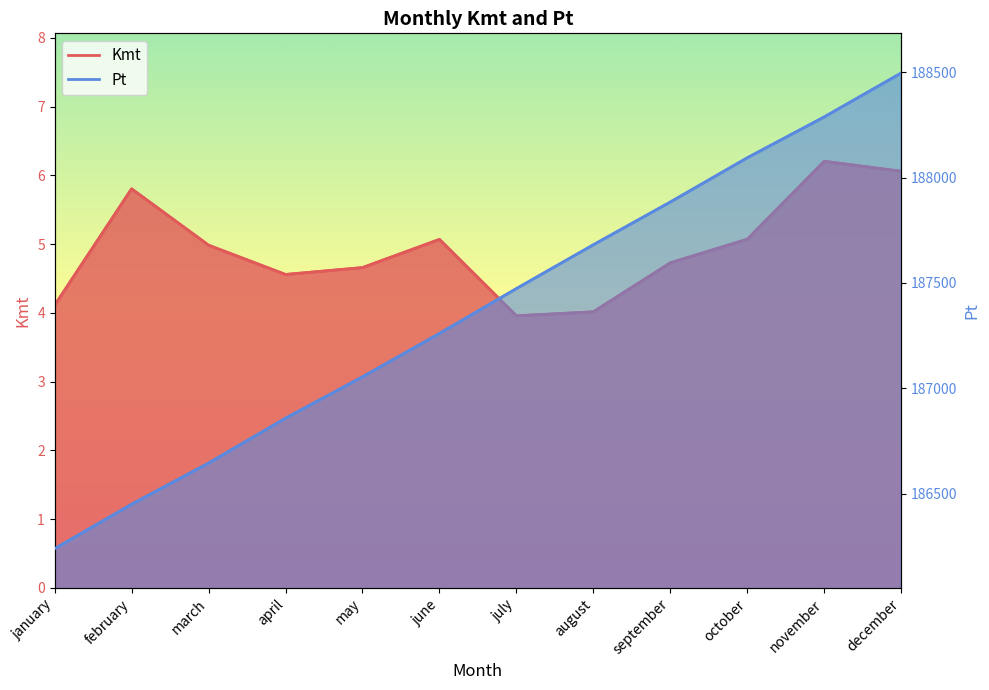

True or false: Pt and Kmt intersect in this chart.

False